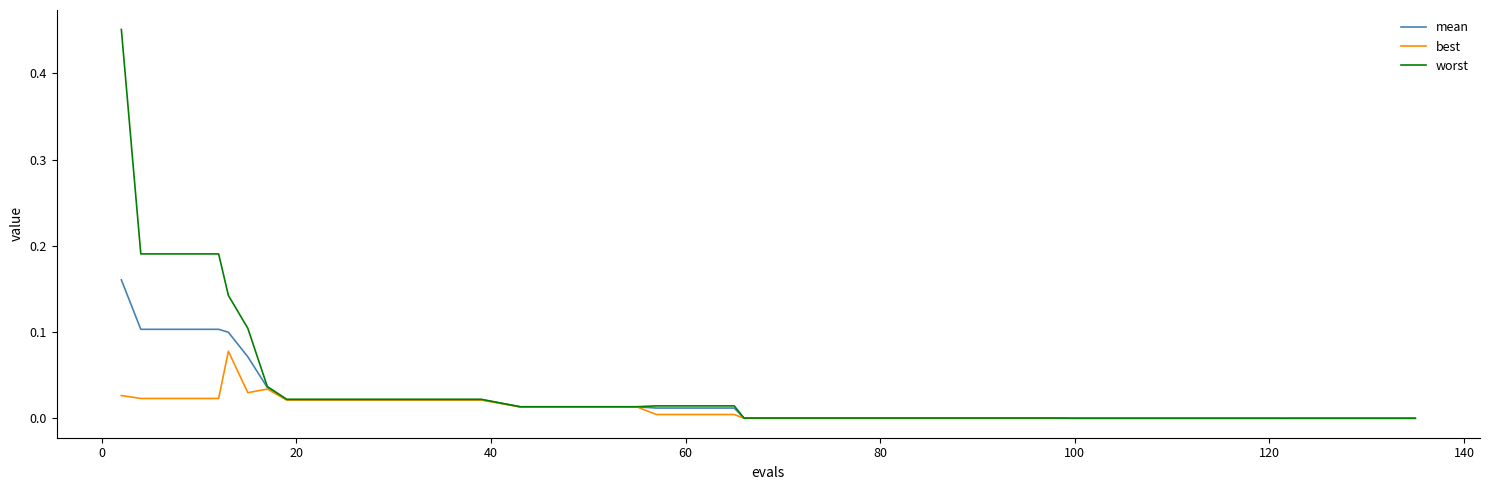

How many lines are shown in the chart?

3